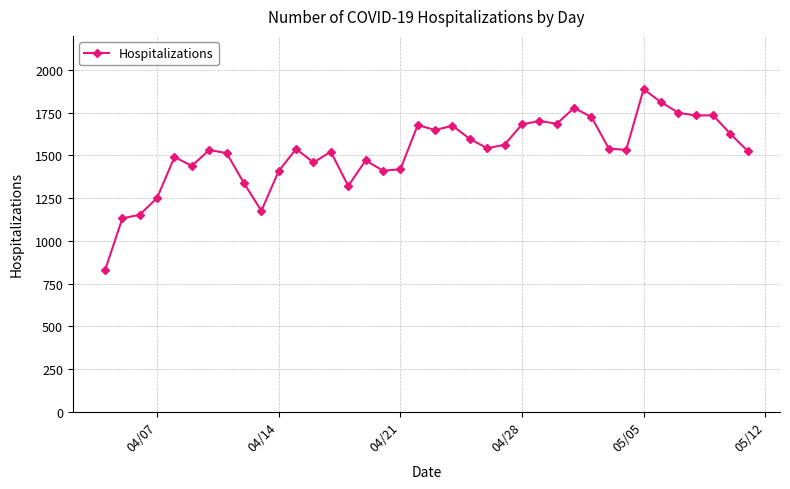

What is the greatest value displayed?

1888